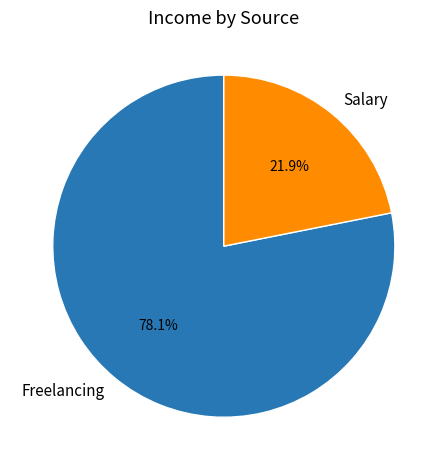

Between Freelancing and Salary, which is larger?

Freelancing